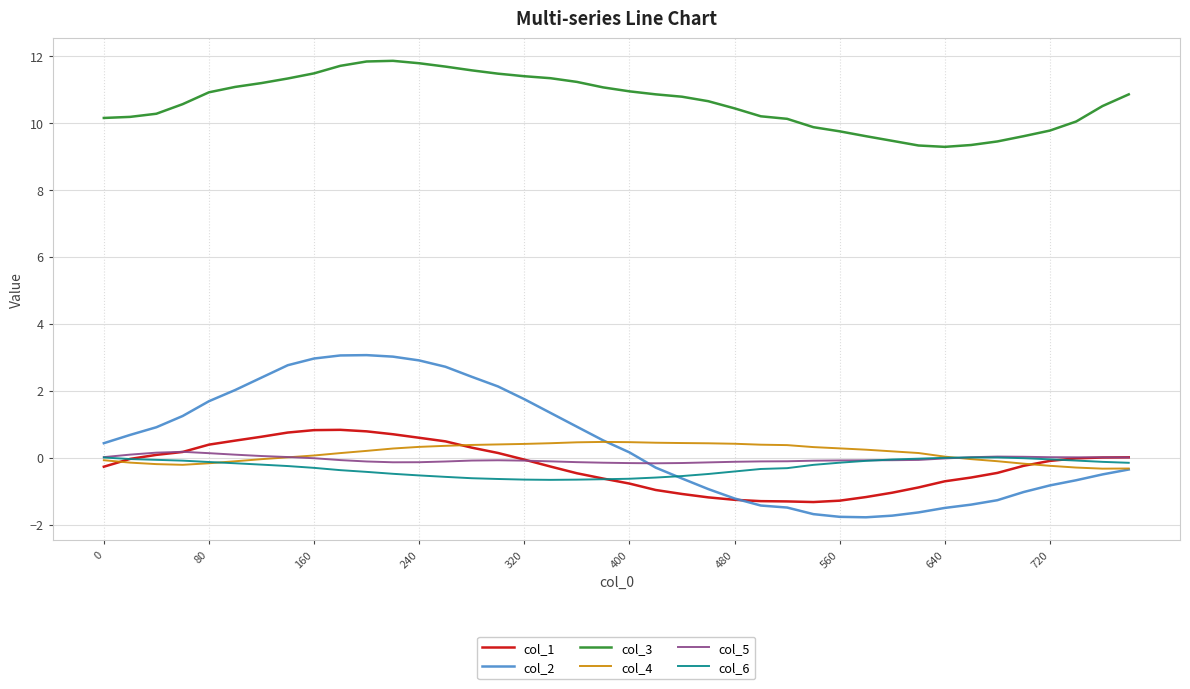

At how many categories does at least one series exceed 1?

40